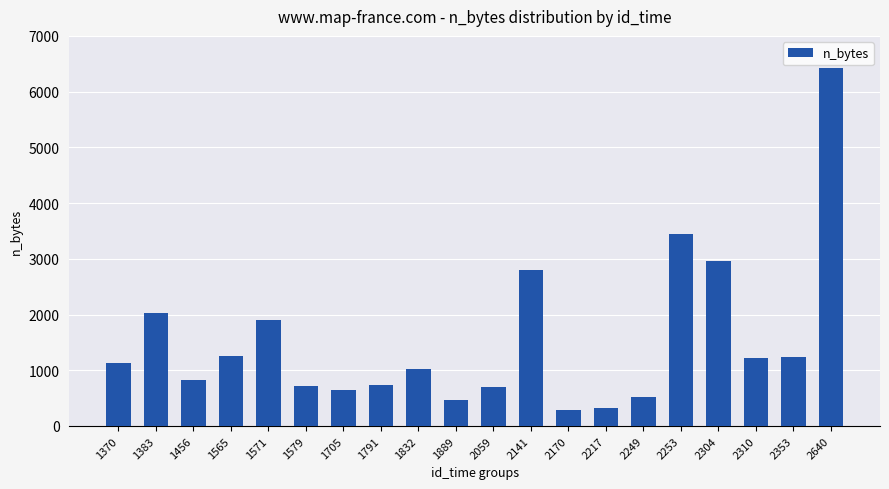

Is it true that the value at 1383 is 2019?

True